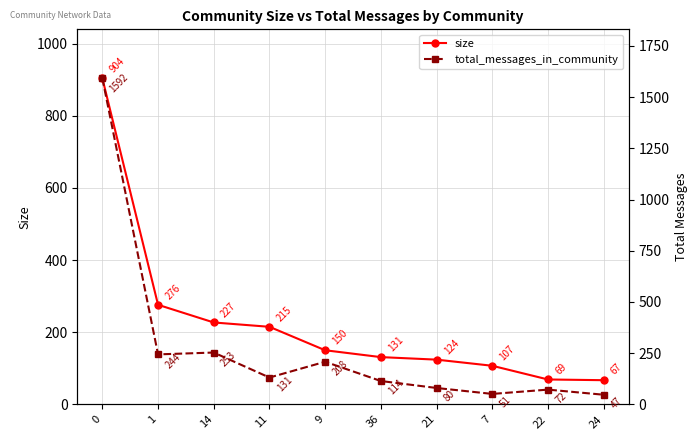

Reading left to right, list all the values displayed in this chart.

size: 0=904	1=276	14=227	11=215	9=150	36=131	21=124	7=107	22=69	24=67
total_messages_in_community: 0=1592	1=244	14=253	11=131	9=208	36=114	21=80	7=51	22=72	24=47